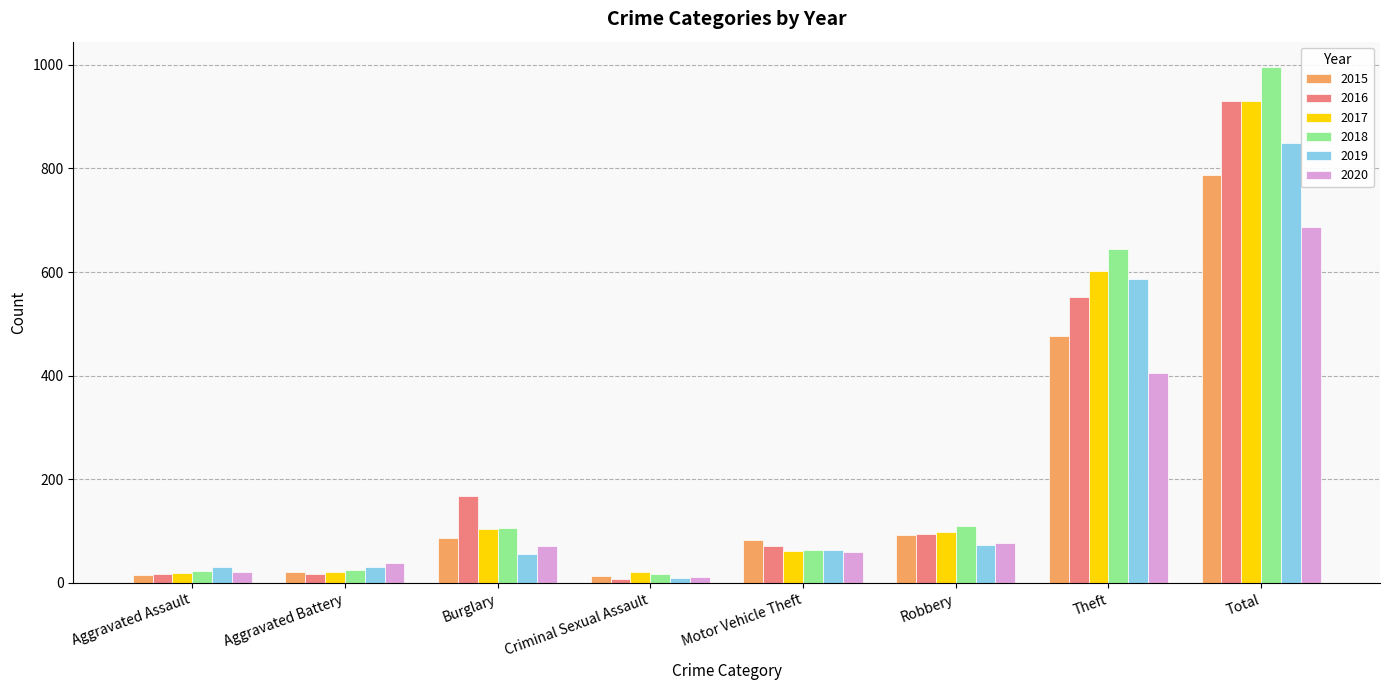

What is the label of the 3rd bar from the right?

Robbery